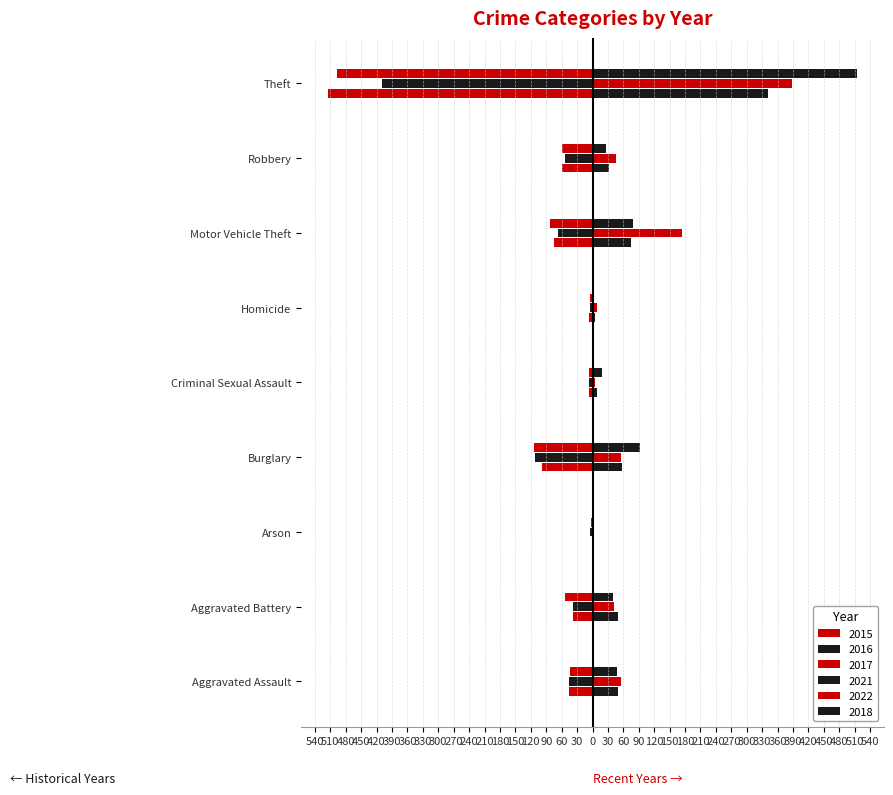

The value of 2015 at Criminal Sexual Assault is -10. True or false?

False